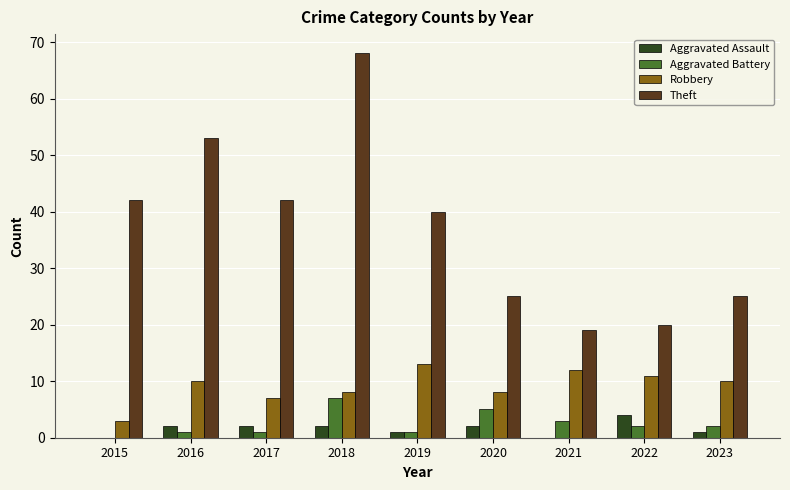

Between 2019 and 2023, which series saw the biggest shift?

Theft